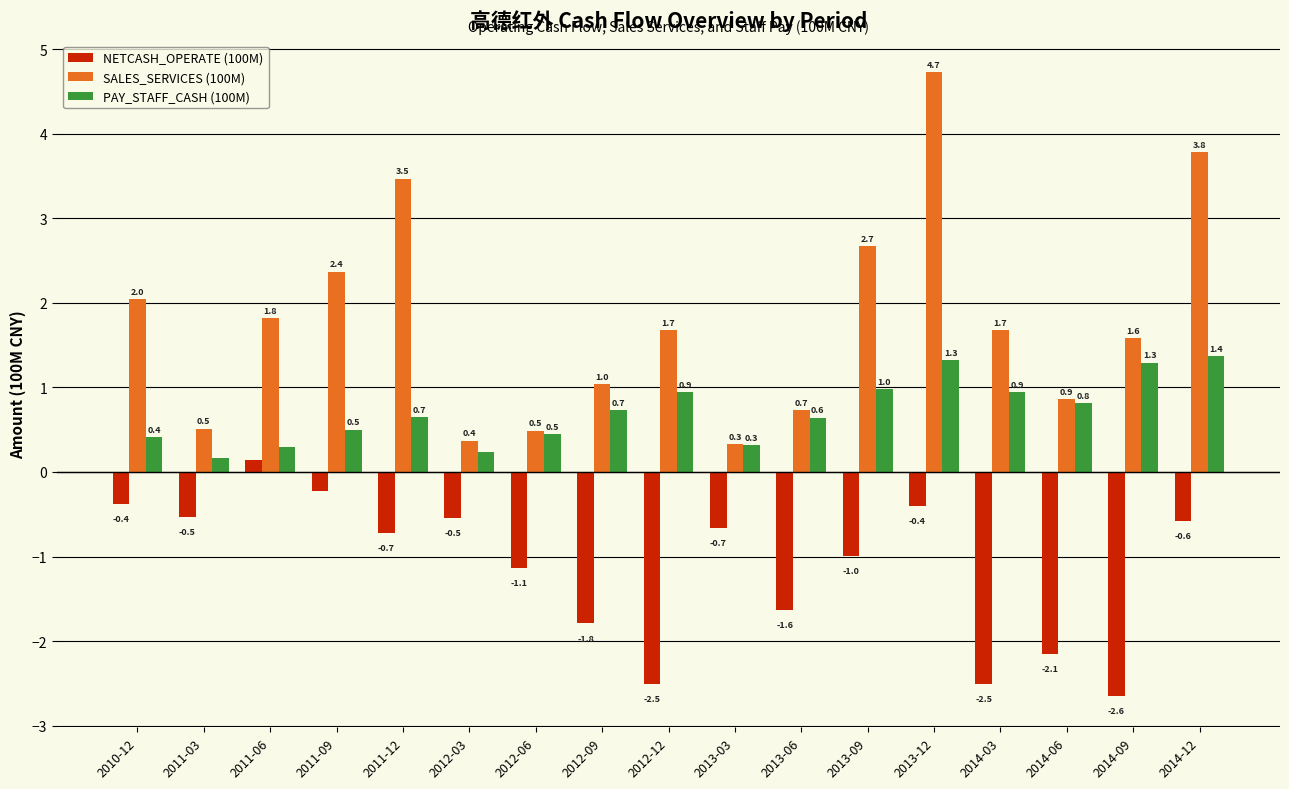

What is the difference between the maximum and minimum values in the PAY_STAFF_CASH (100M) series?

1.2